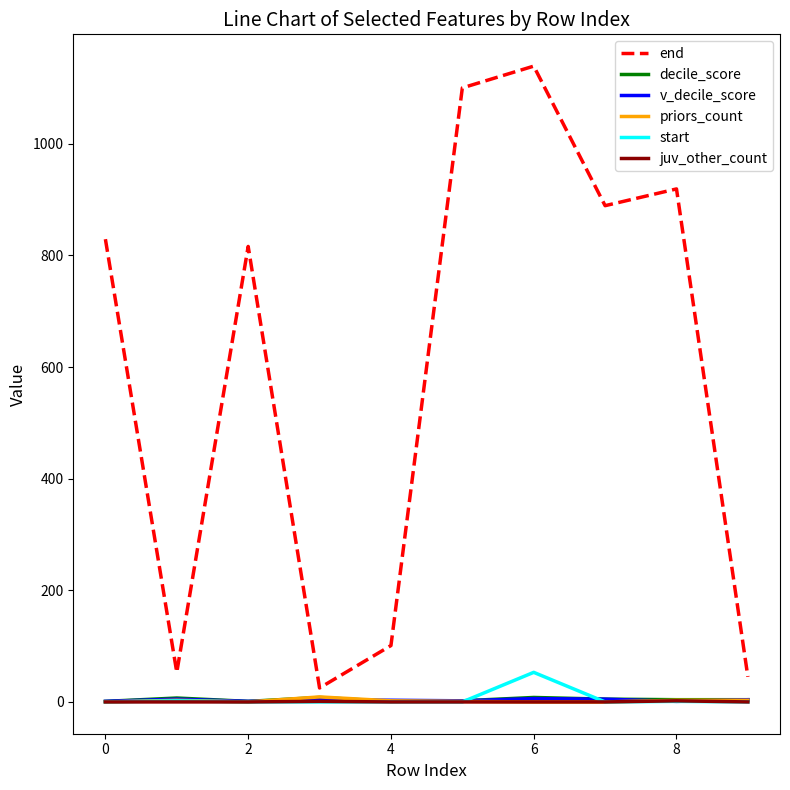

Which series ends up on top after the final intersection of juv_other_count and v_decile_score?

v_decile_score